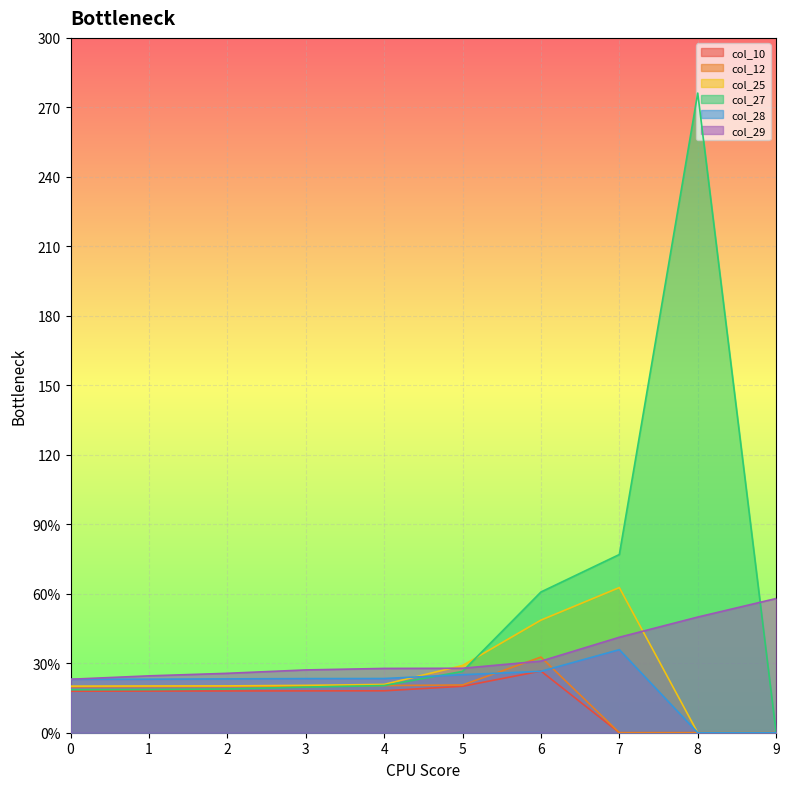

List the series in order of their peak value, lowest first.

col_10, col_12, col_28, col_29, col_25, col_27